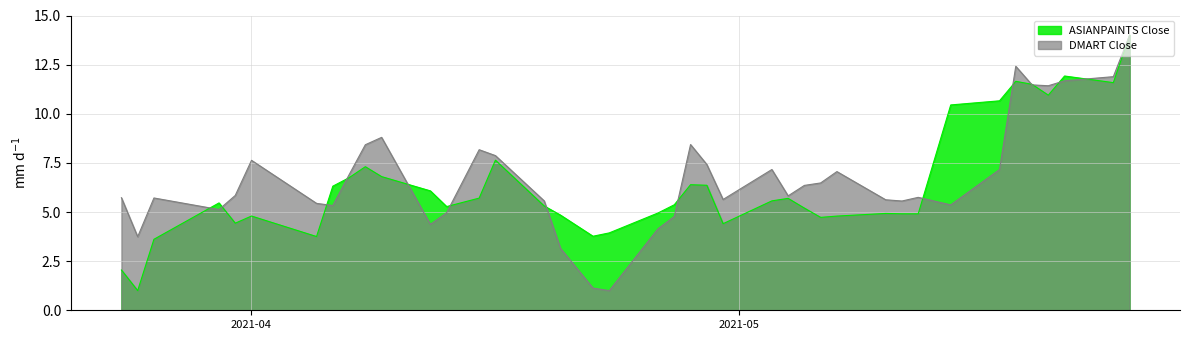

True or false: ASIANPAINTS Close has more than 0 points higher than both neighbors.

True